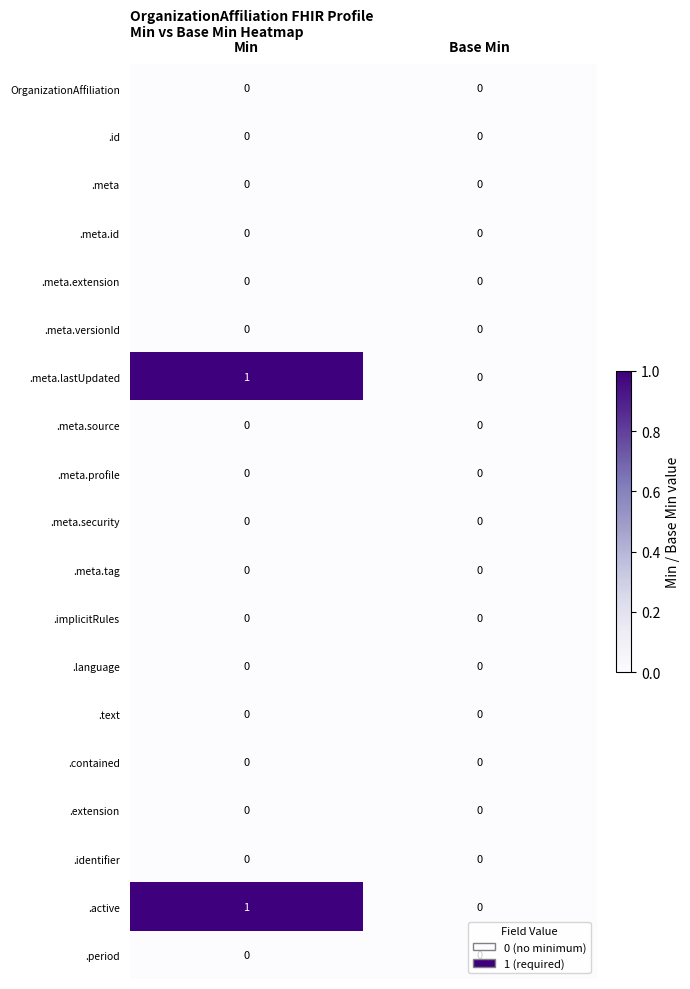

What is the greatest value displayed?

1